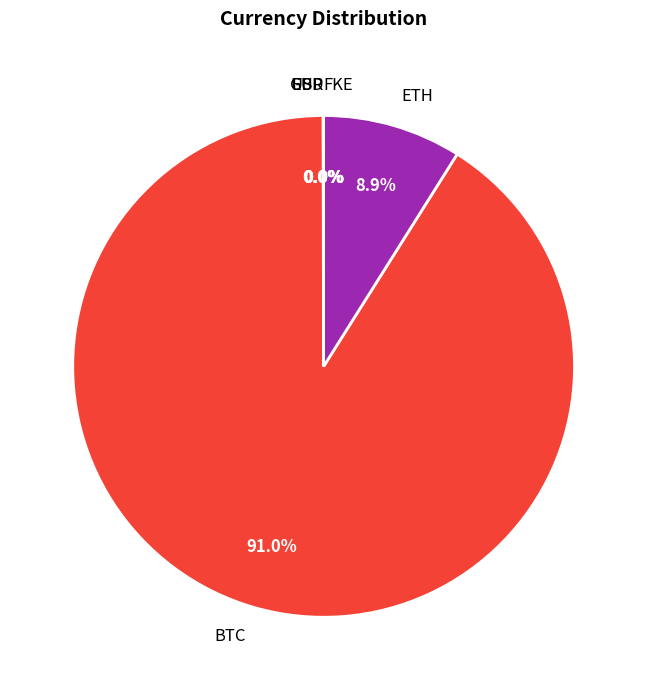

Is it true that ETH is 18% of the pie?

False